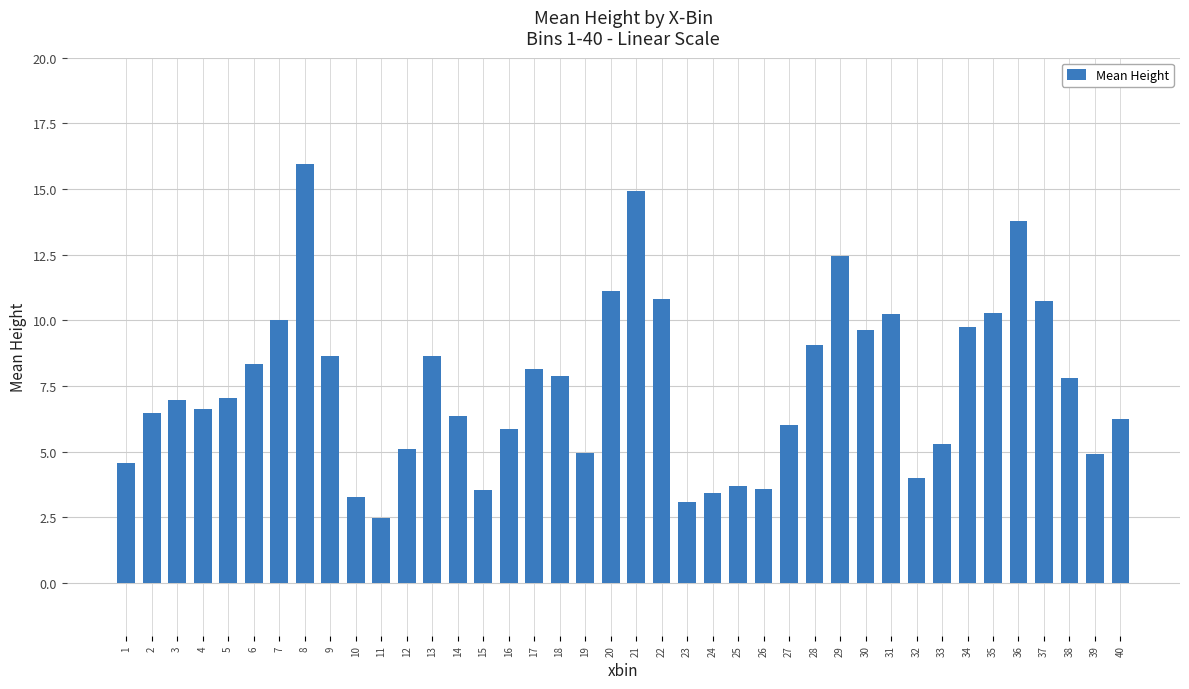

What is the sum of all values?

301.8